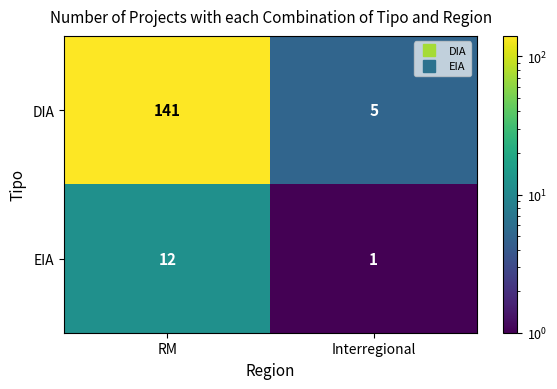

Which series has the largest range (max minus min)?

DIA